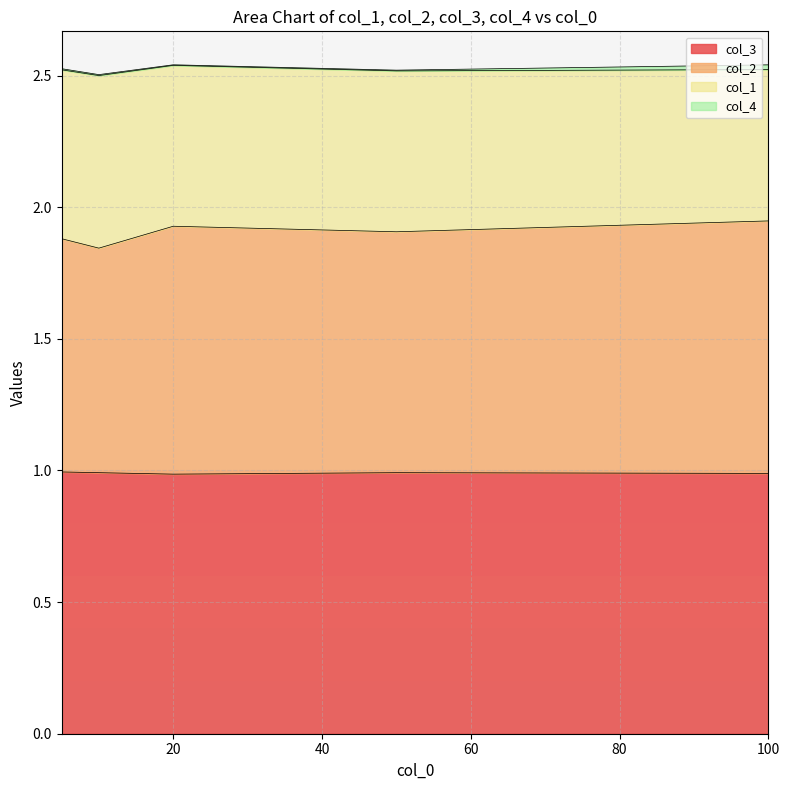

The col_3 series shows 1.0 at 100. True or false?

True